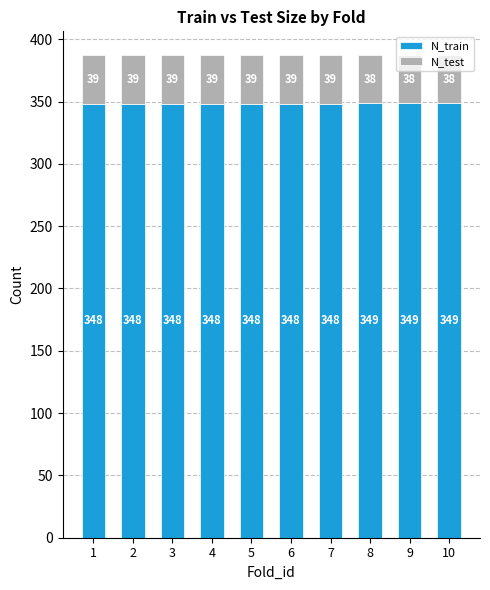

How many series are shown in this chart?

2